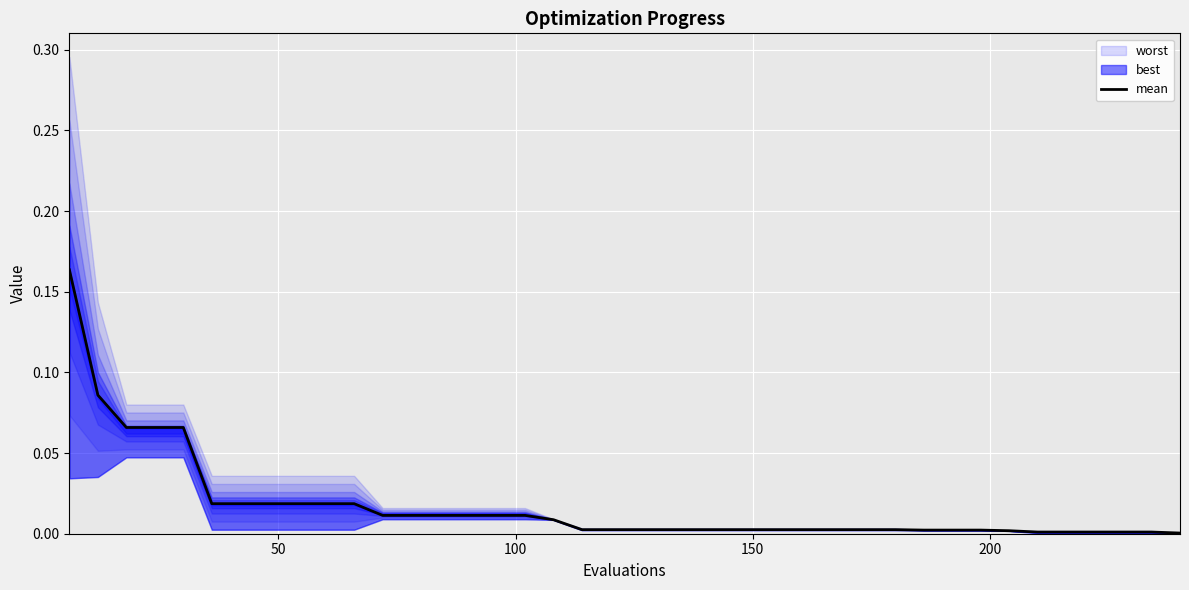

The value at 8 is 0.0. True or false?

False